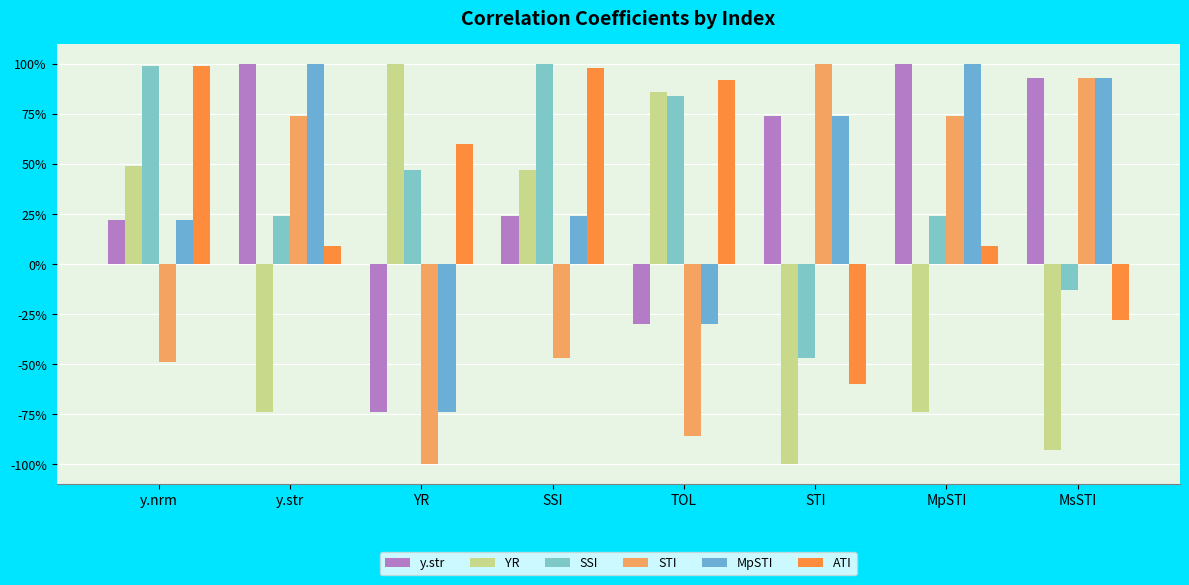

The value of MpSTI at YR is -0.2. True or false?

False